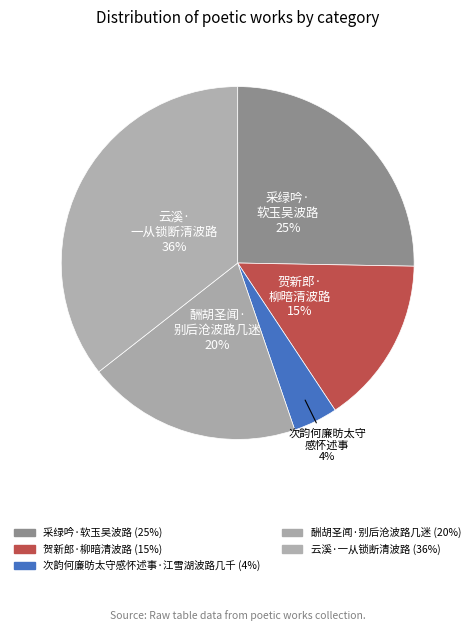

Count the number of slices in the pie.

5